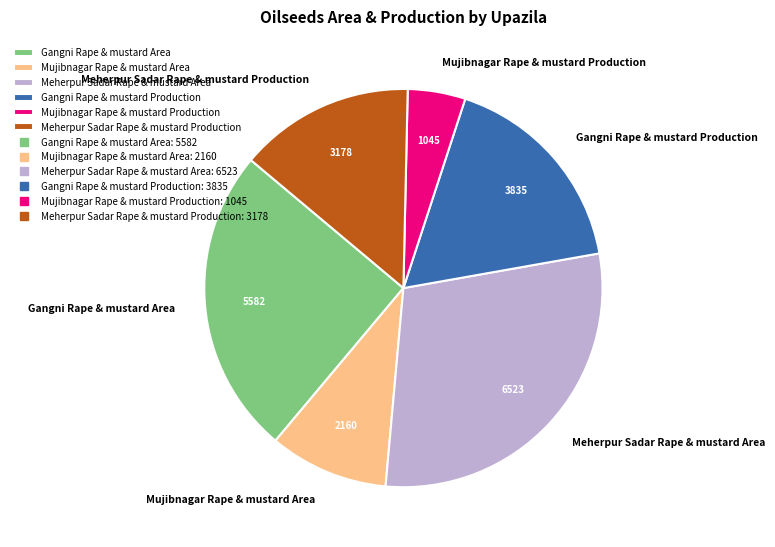

True or false: Mujibnagar Rape & mustard Production accounts for 5% of the total.

True